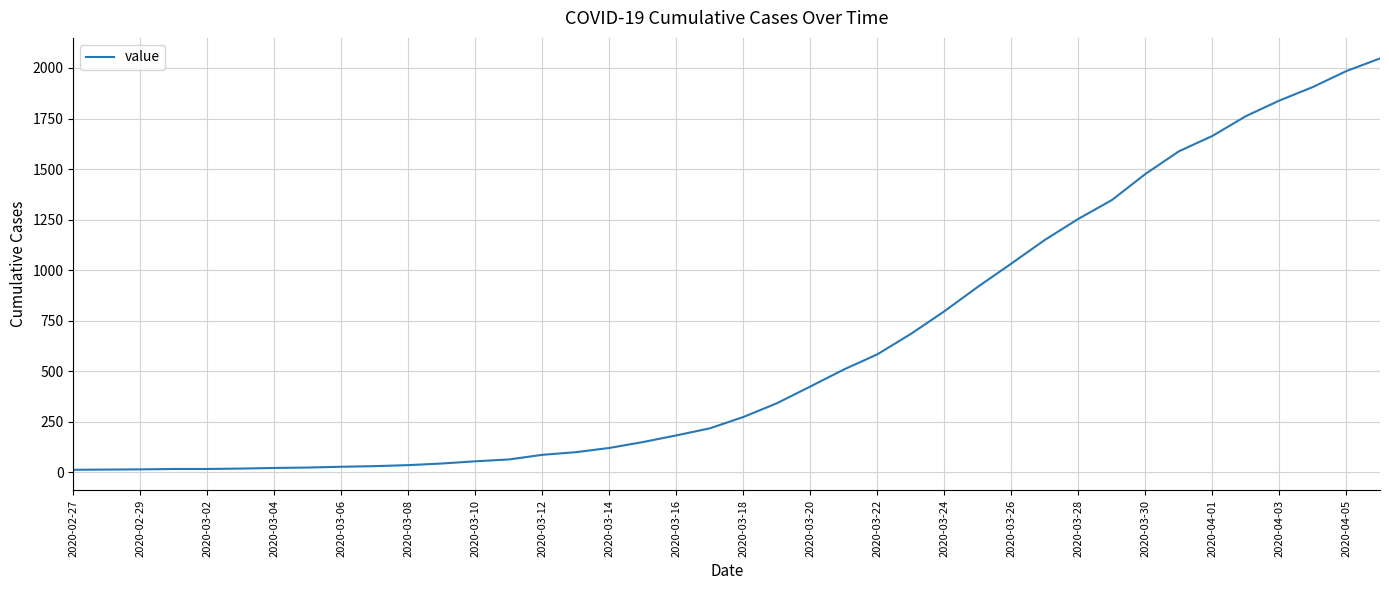

What is the maximum value shown in the chart?

2047